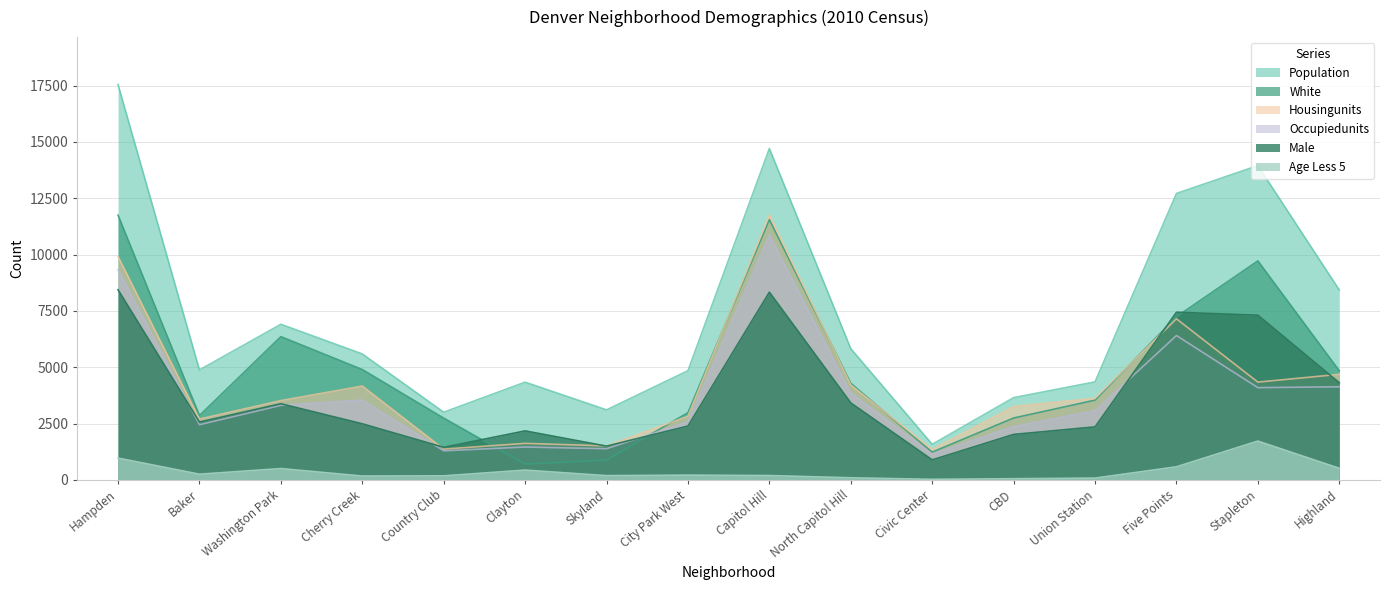

True or false: MALE and AGE_LESS_5 intersect in this chart.

False